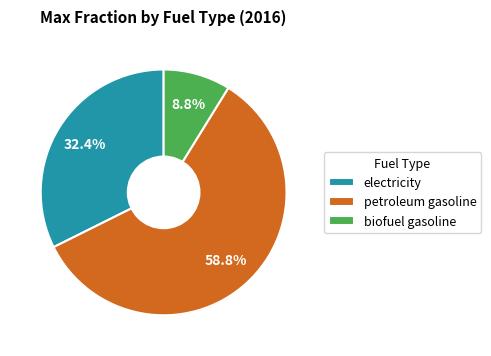

The biofuel gasoline slice represents 9% of the pie. True or false?

True